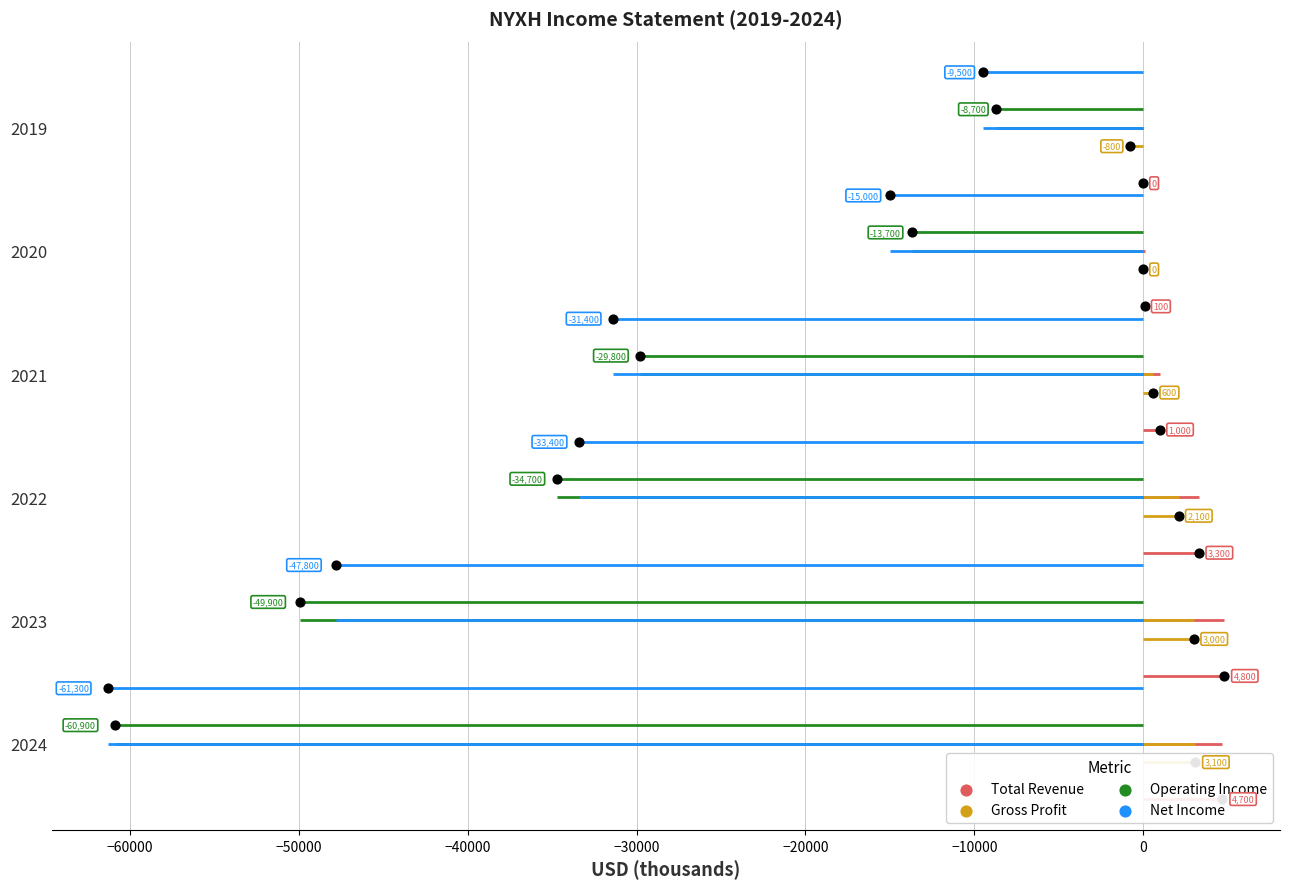

Which series contains the highest Y value?

Net Income